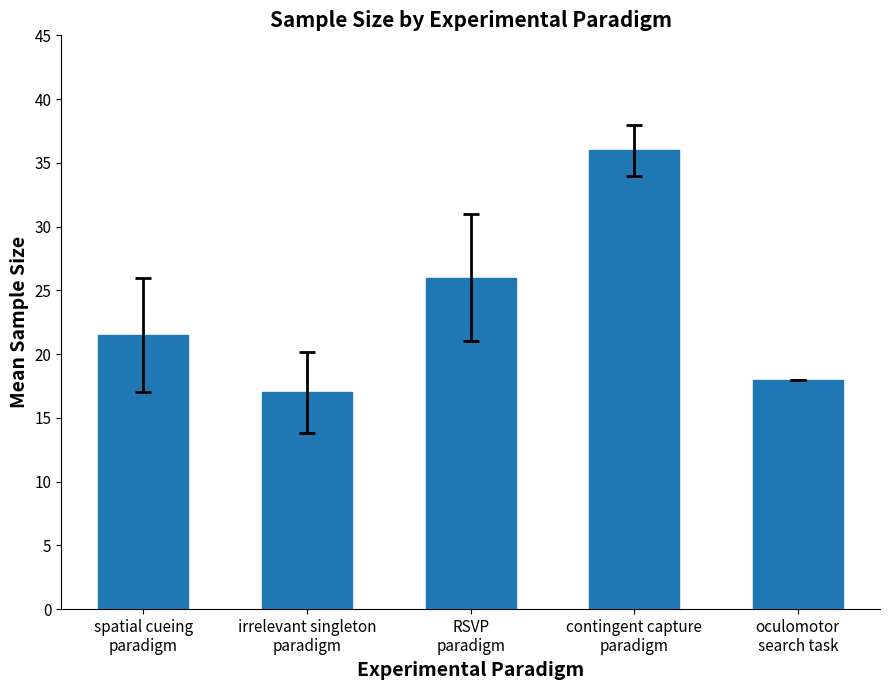

What is the minimum value shown in the chart?

17.0